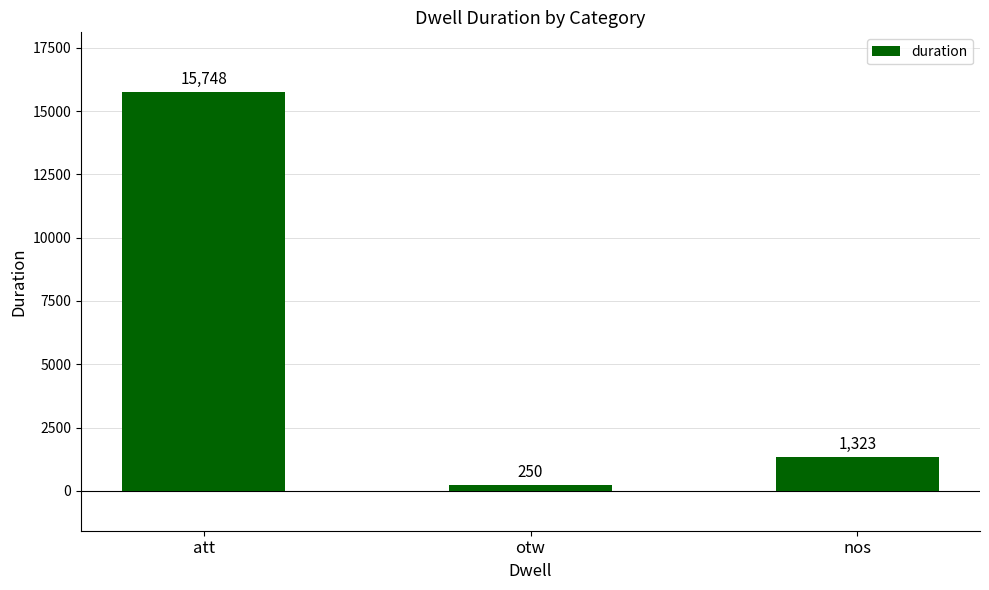

Count the number of data series in this chart.

1